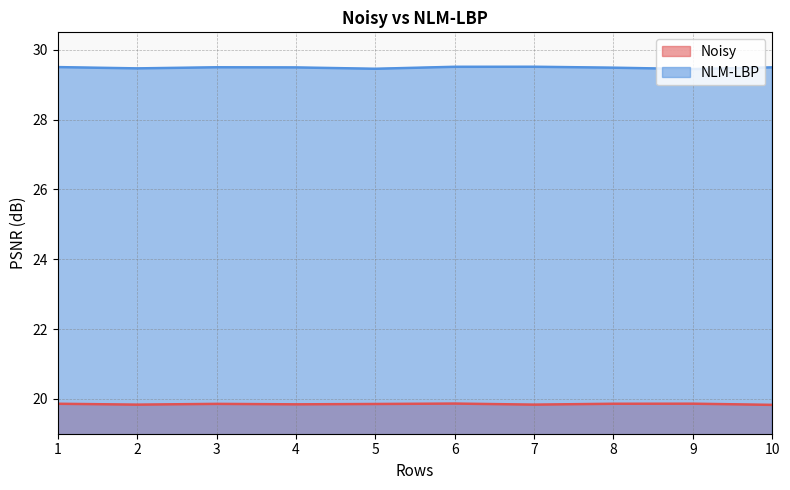

Between 1 and 5, which is larger?

1